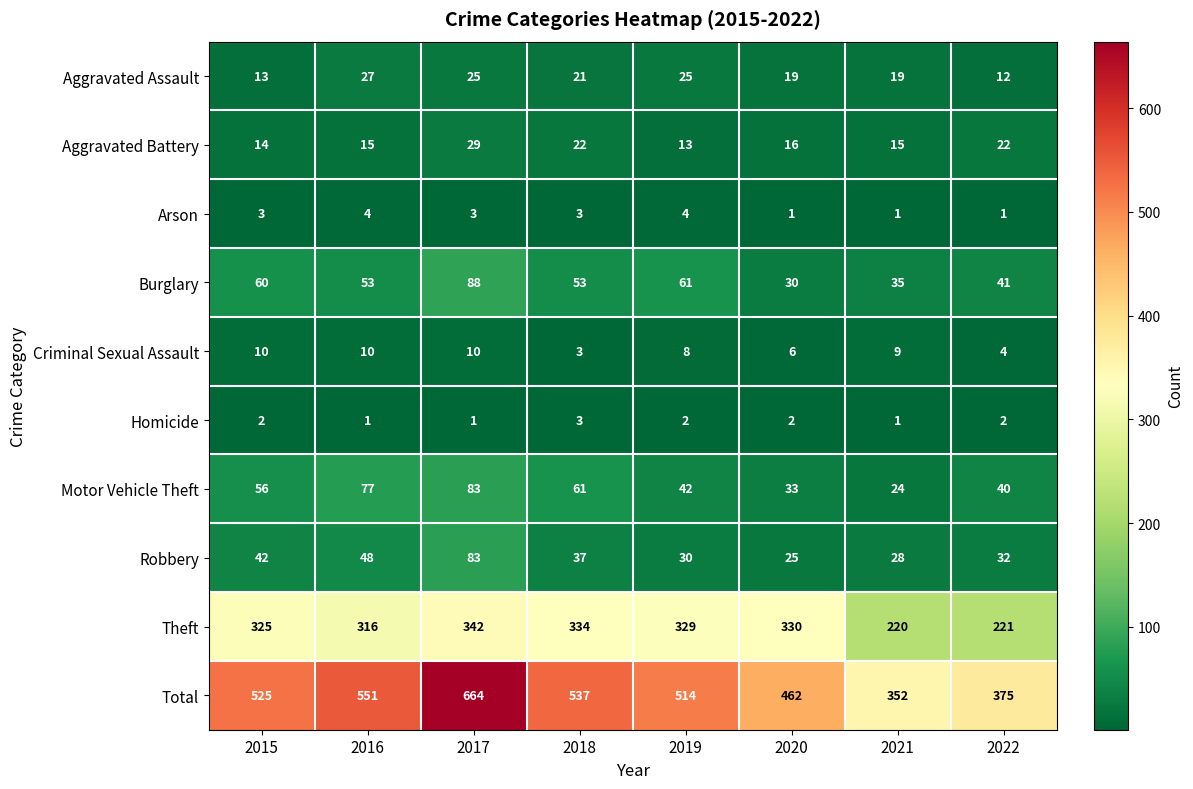

How many data points in Aggravated Battery are less than 16?

4